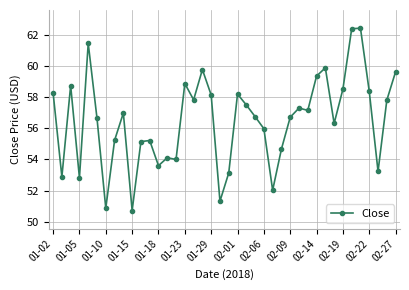

What is the value of the 25th point from the left?

56.0